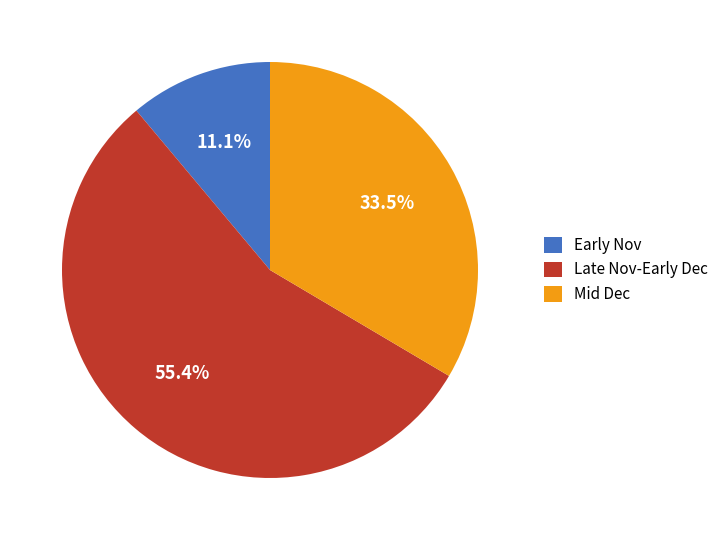

Rank the categories by value from lowest to highest.

Early Nov, Mid Dec, Late Nov-Early Dec